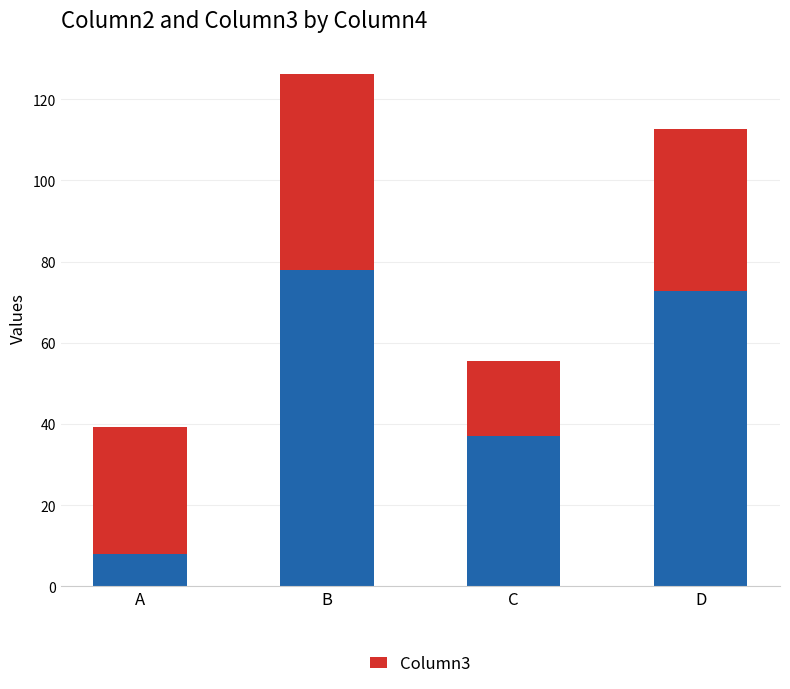

What is the total value across all series at A?

39.2